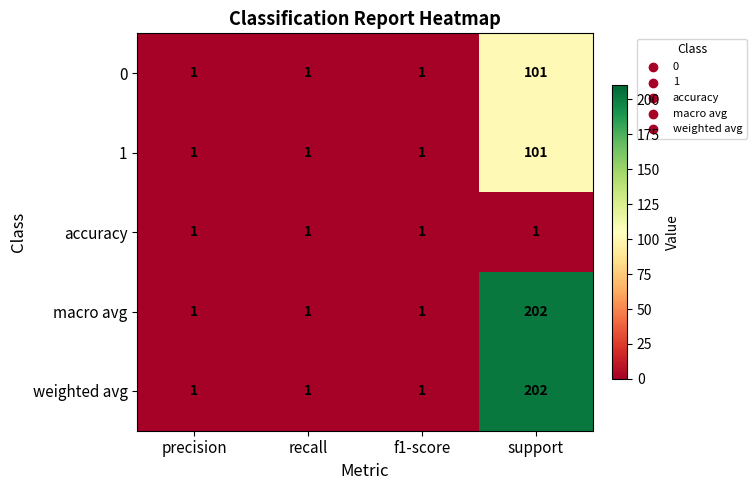

Which category has the highest value across all series?

support